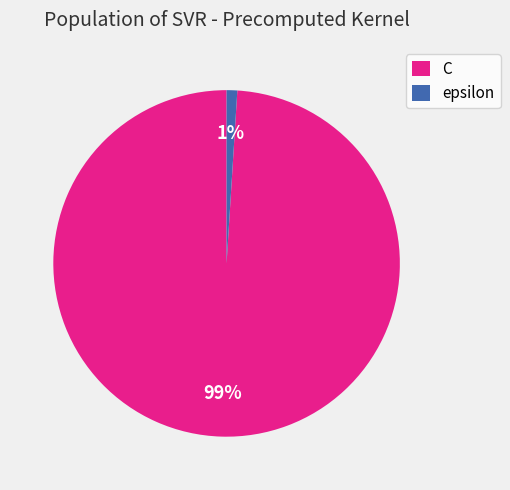

Which has a higher value, epsilon or C?

C